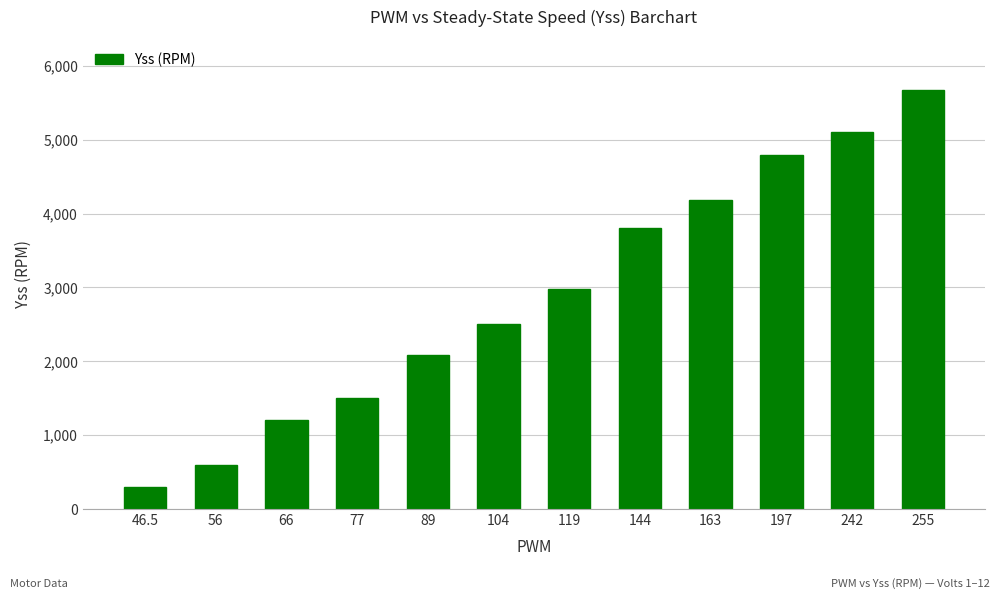

What is the approximate value at 144?

3800